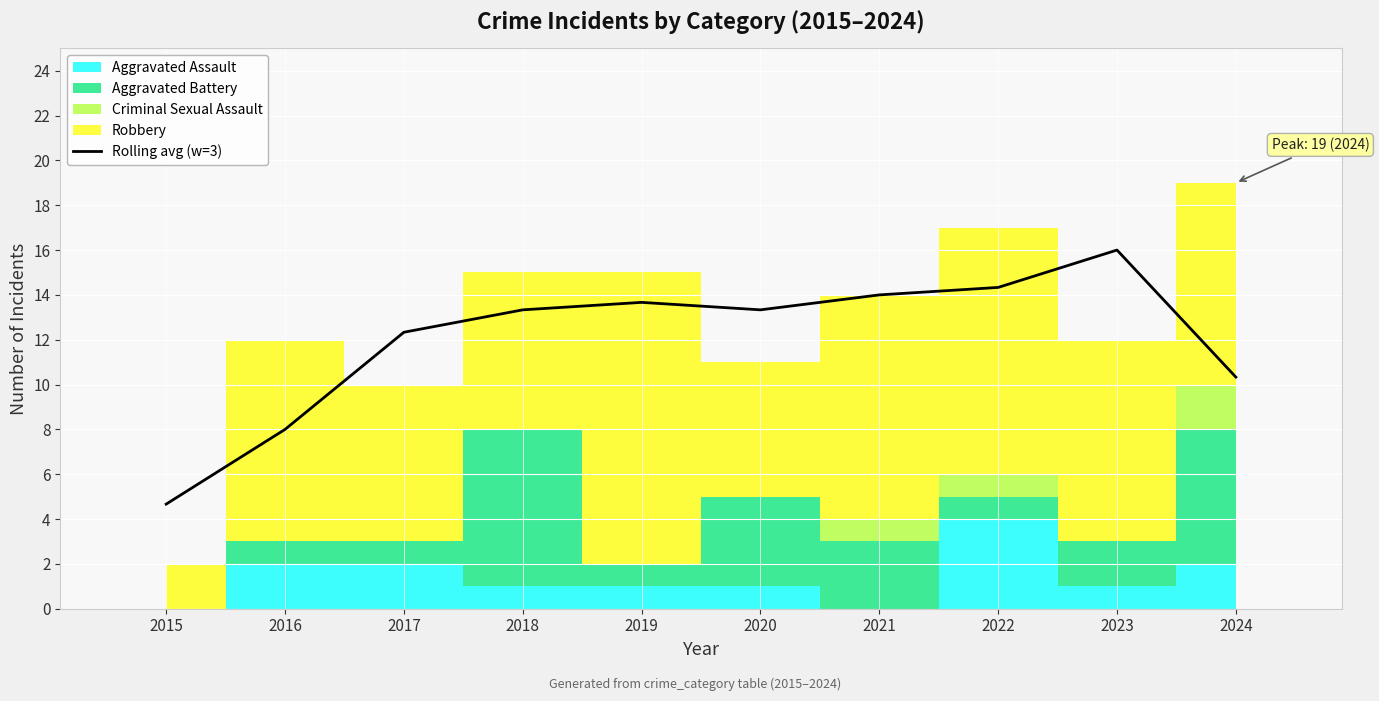

Count the number of categories in the chart.

10